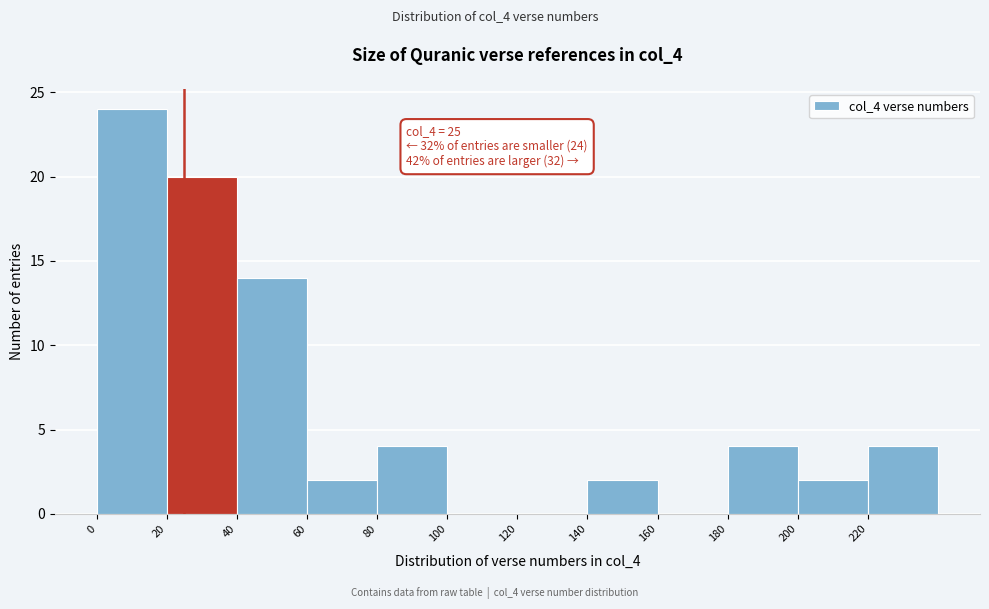

Which range on the x-axis has the tallest bar?

0 to 20